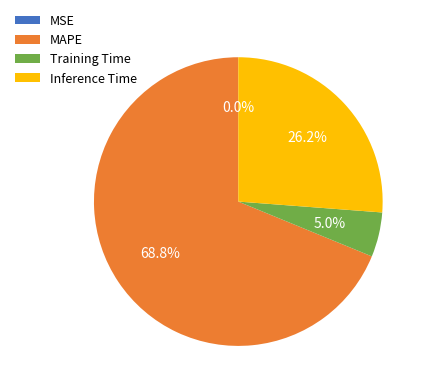

Approximately how many times larger is the value at Inference Time compared to MAPE?

0.4